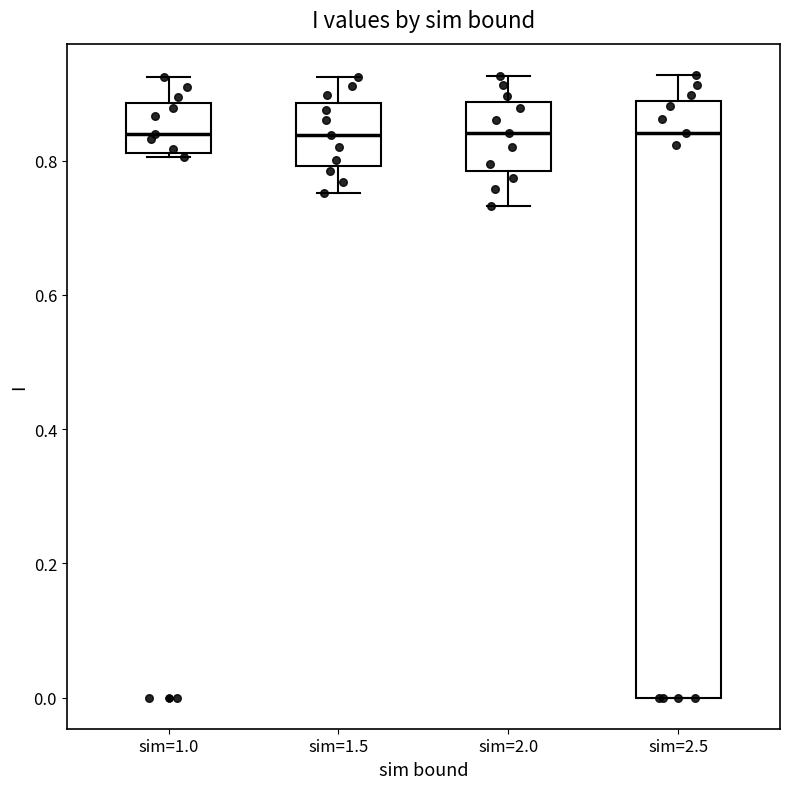

Where does the lower whisker of the box for sim=2.0 end on the y-axis? The values are not printed on the chart, so give them approximately, as read against the axis.

0.74